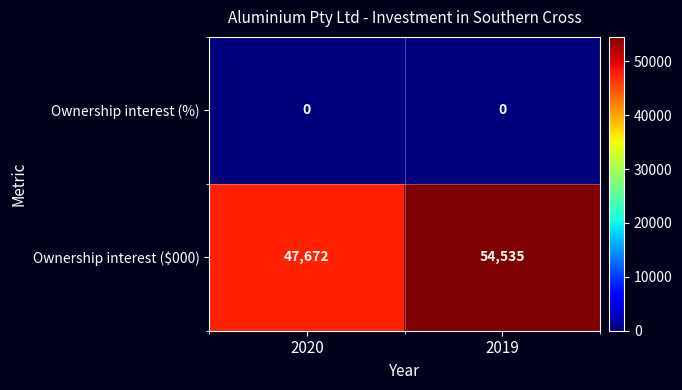

List the series in order of their peak value, highest first.

Ownership interest ($000), Ownership interest (%)